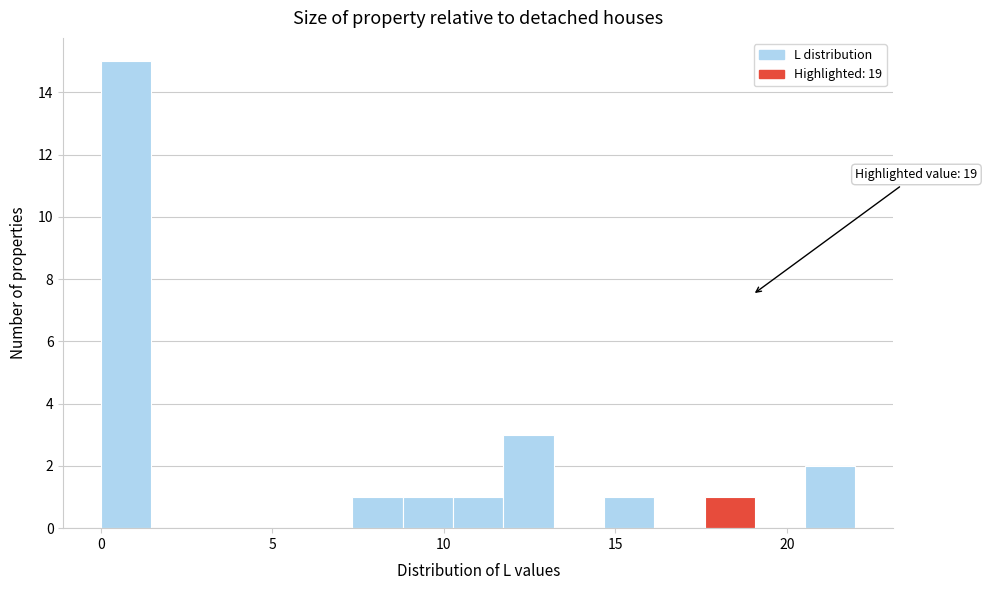

Read against the x-axis, roughly where is the centre of the tallest bar?

0.5